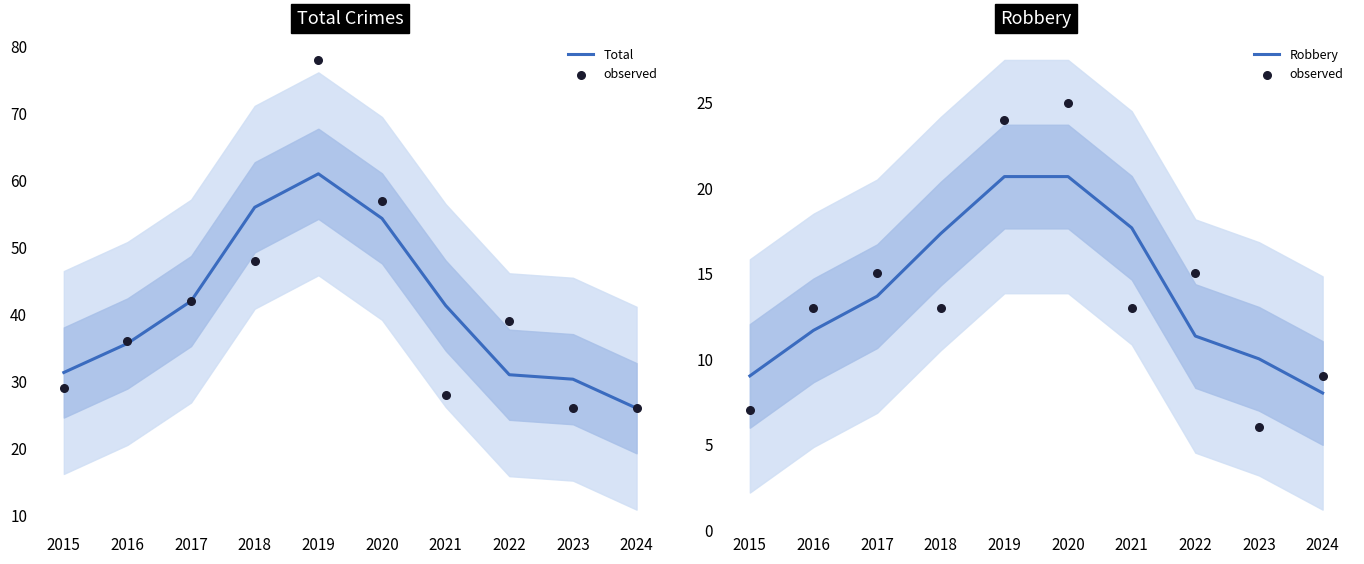

What are all the series names shown in the legend?

Total, observed, Robbery